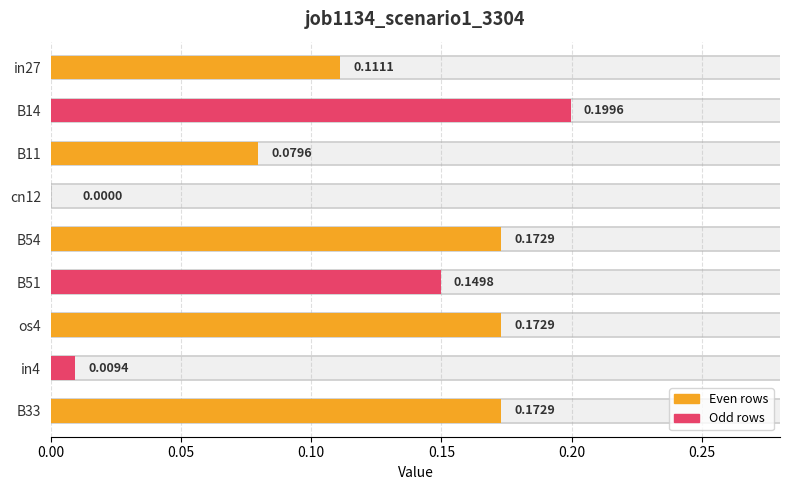

Are the bars grouped side by side (vs. stacked)?

No